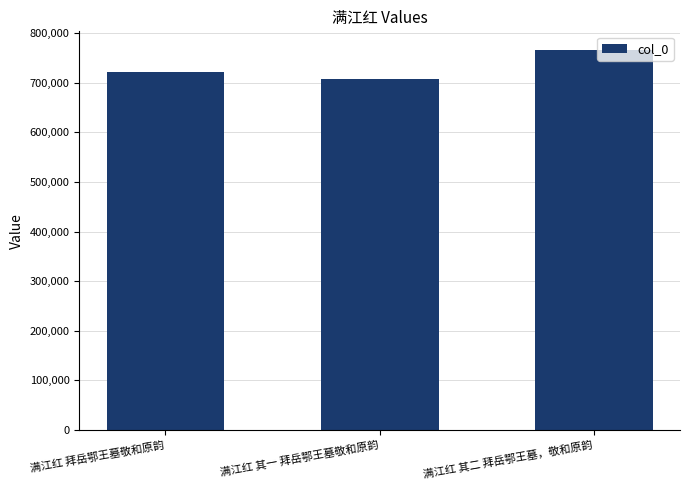

Reading left to right, transcribe all the data shown in this chart.

满江红 拜岳鄂王墓敬和原韵=722709	满江红 其一 拜岳鄂王墓敬和原韵=708406	满江红 其二 拜岳鄂王墓，敬和原韵=765560